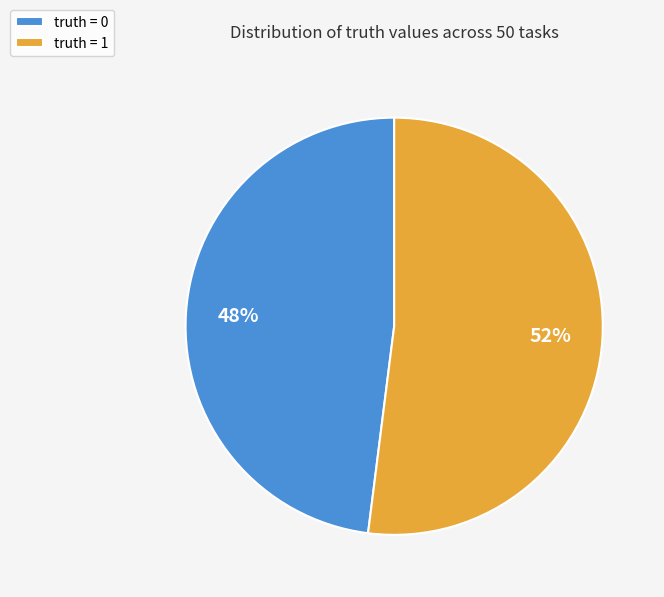

Combined, do truth = 1 and truth = 0 account for over 50%?

Yes